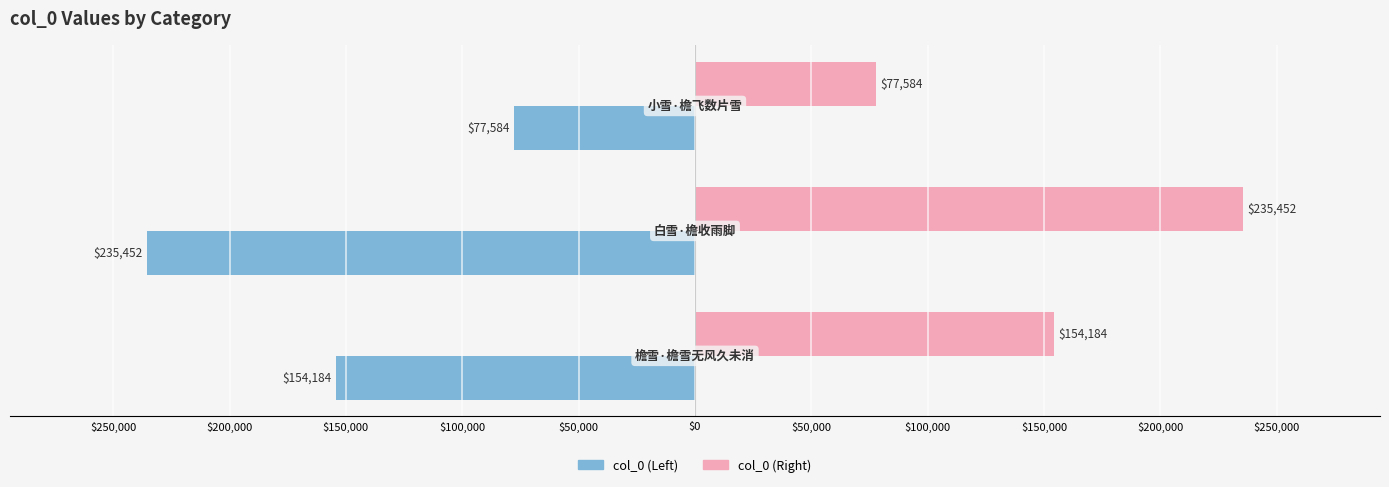

What are all the series names shown in the legend?

col_0 (Left), col_0 (Right)